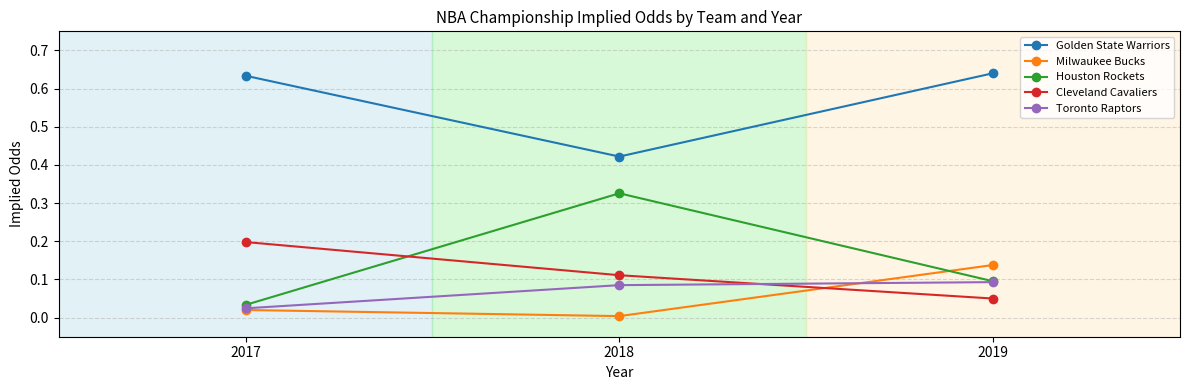

At how many categories does at least one series exceed 0?

3